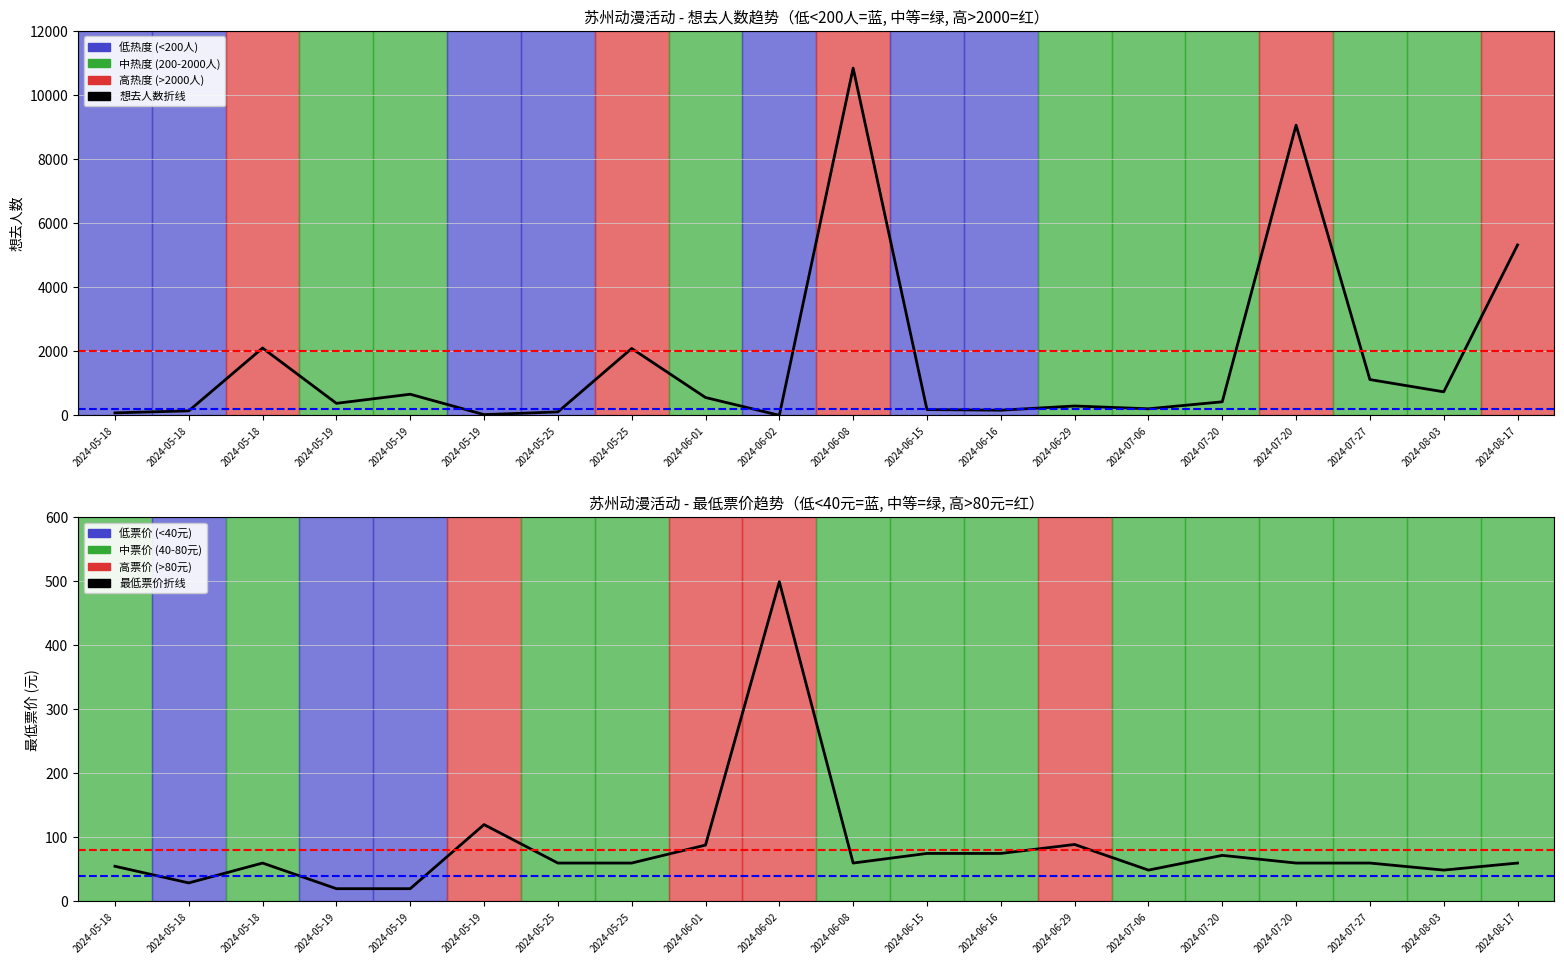

Where is 最低票价 nearest to the value 259?

2024-05-19